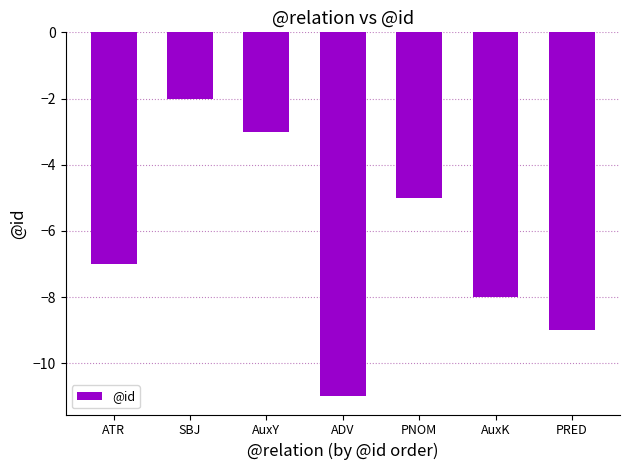

List the labels in order of value, largest first.

SBJ, AuxY, PNOM, ATR, AuxK, PRED, ADV